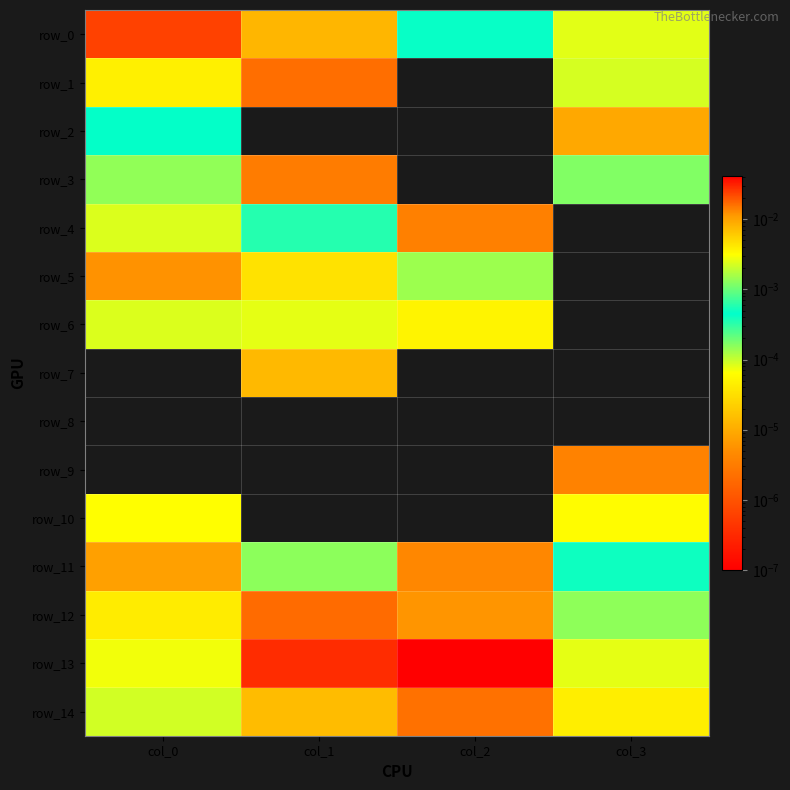

Which category has the highest value in the row_10 series?

col_0